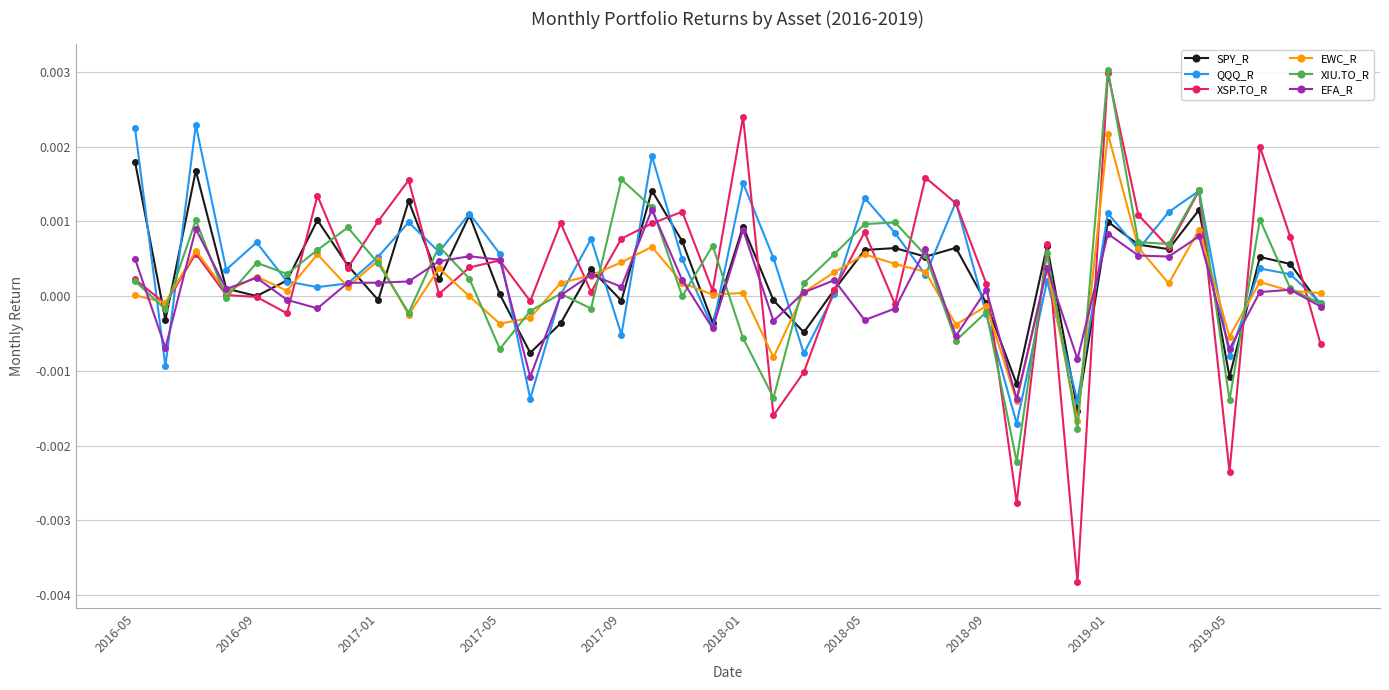

Which series has the largest total across all categories?

QQQ_R